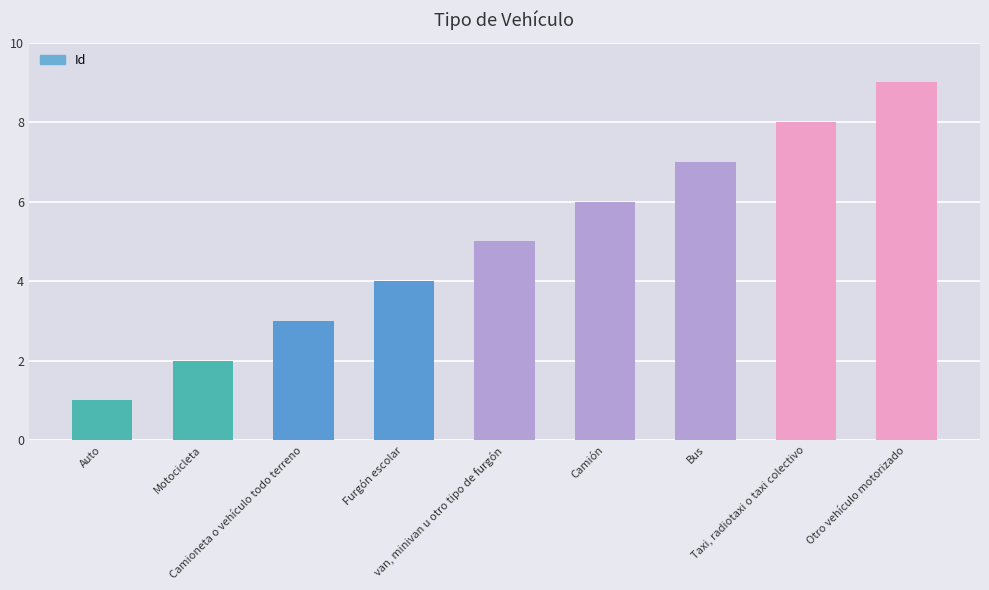

Count the number of data series in this chart.

1